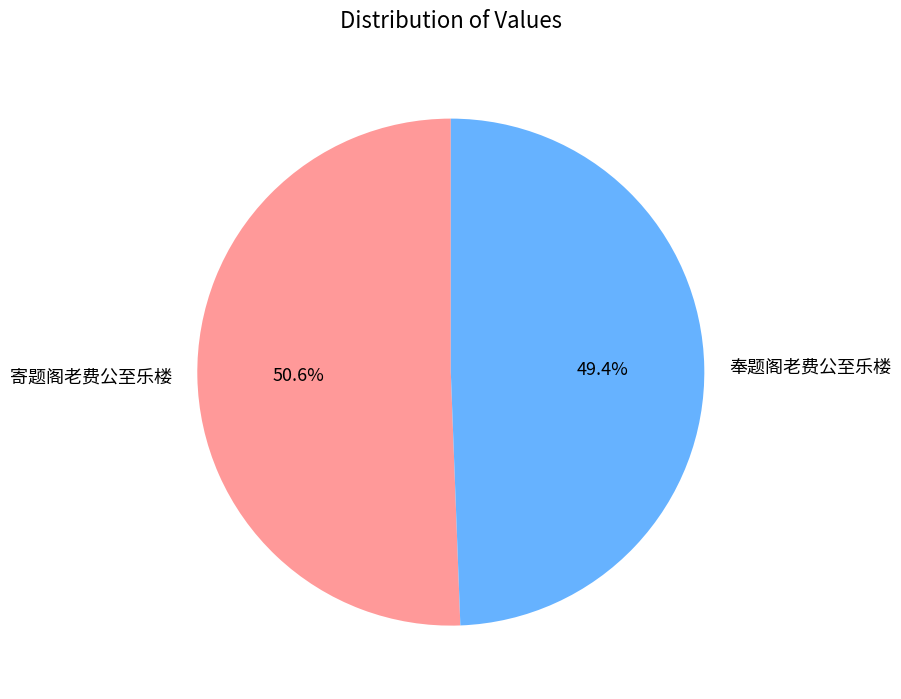

What is the largest slice in the pie chart?

寄题阁老费公至乐楼